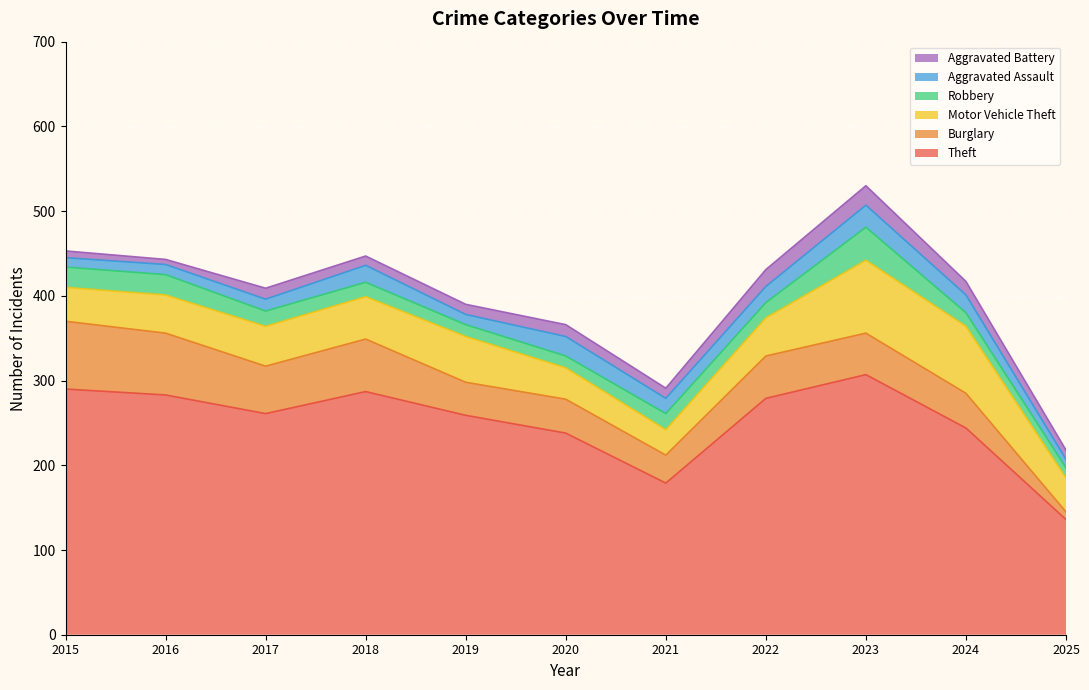

In Theft, how many points are lower than both neighbors (excluding endpoints)?

2